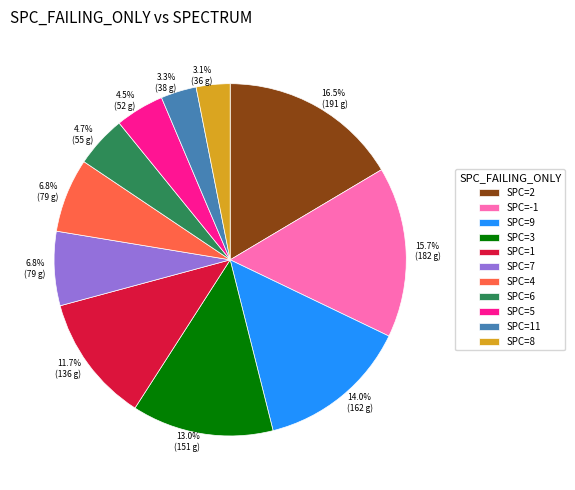

Does SPC=5 represent more than half of the total?

No